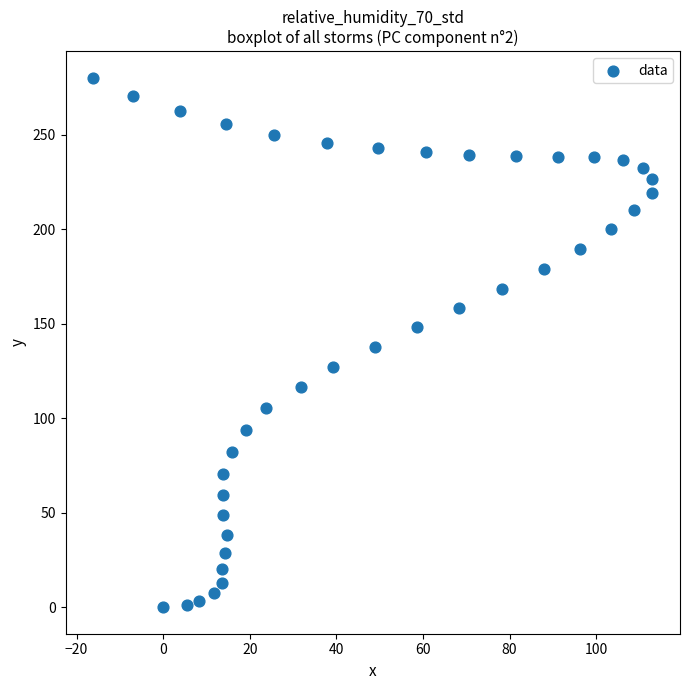

What is the range of Y values (max minus min)?

280.1